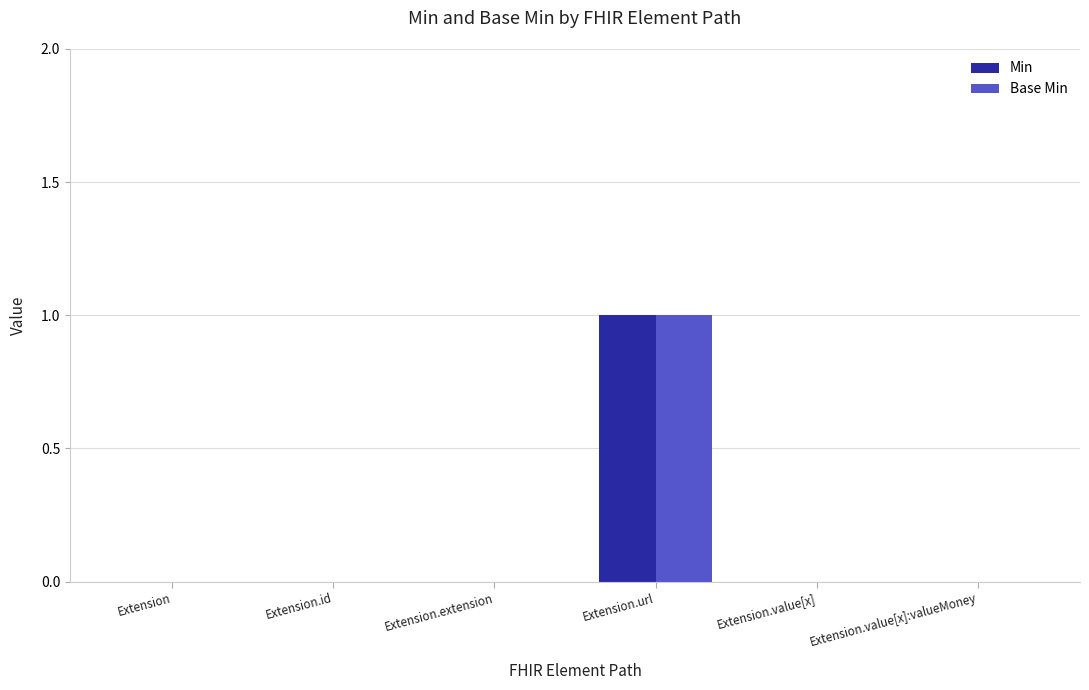

Reading right to left, extract all data points from this chart.

Min: Extension.value[x]:valueMoney=0	Extension.value[x]=0	Extension.url=1	Extension.extension=0	Extension.id=0	Extension=0
Base Min: Extension.value[x]:valueMoney=0	Extension.value[x]=0	Extension.url=1	Extension.extension=0	Extension.id=0	Extension=0